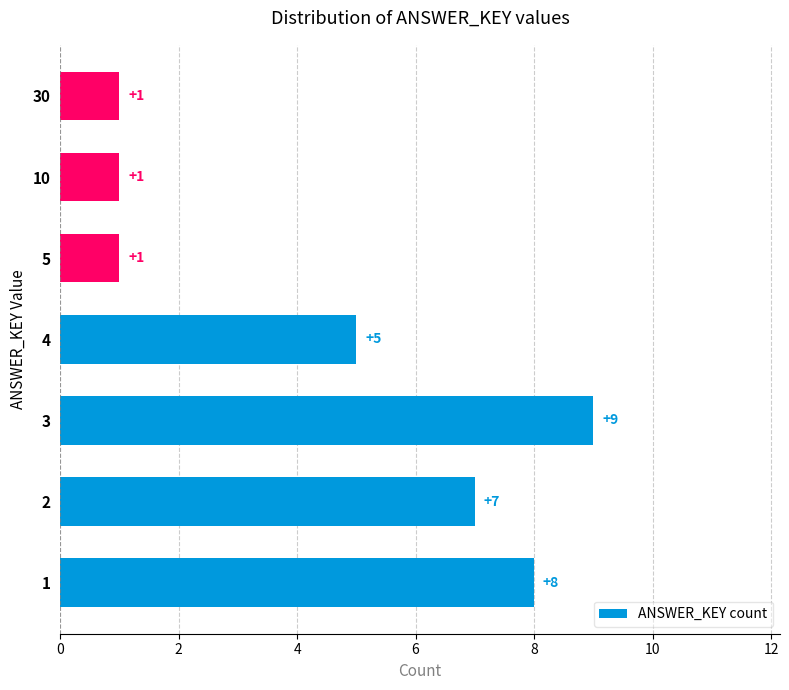

What is the difference between the maximum and minimum values?

8